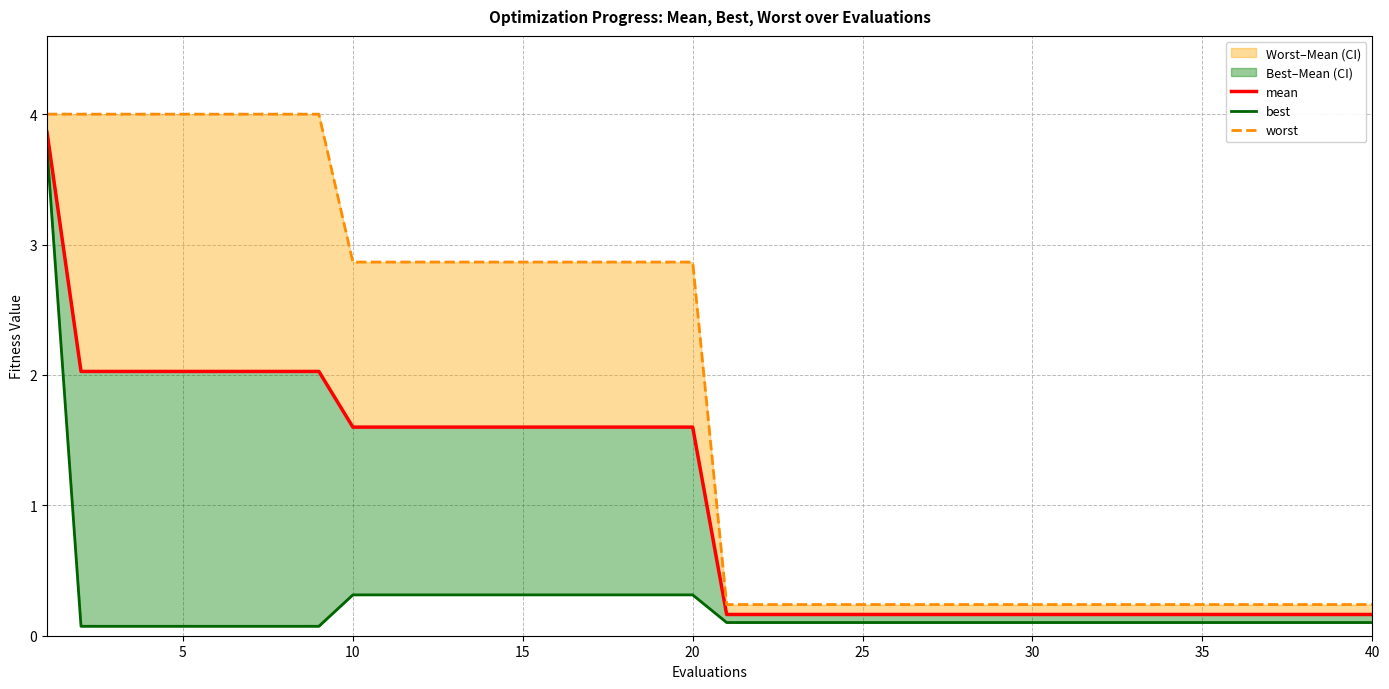

Reading right to left, list all the values displayed in this chart.

mean: 0.2	0.2	0.2	0.2	0.2	0.2	0.2	0.2	0.2	0.2	0.2	0.2	0.2	0.2	0.2	0.2	0.2	0.2	0.2	0.2	1.6	1.6	1.6	1.6	1.6	1.6	1.6	1.6	1.6	1.6	1.6	2.0	2.0	2.0	2.0	2.0	2.0	2.0	2.0	3.9
best: 0.1	0.1	0.1	0.1	0.1	0.1	0.1	0.1	0.1	0.1	0.1	0.1	0.1	0.1	0.1	0.1	0.1	0.1	0.1	0.1	0.3	0.3	0.3	0.3	0.3	0.3	0.3	0.3	0.3	0.3	0.3	0.1	0.1	0.1	0.1	0.1	0.1	0.1	0.1	3.7
worst: 0.2	0.2	0.2	0.2	0.2	0.2	0.2	0.2	0.2	0.2	0.2	0.2	0.2	0.2	0.2	0.2	0.2	0.2	0.2	0.2	2.9	2.9	2.9	2.9	2.9	2.9	2.9	2.9	2.9	2.9	2.9	4.0	4.0	4.0	4.0	4.0	4.0	4.0	4.0	4.0